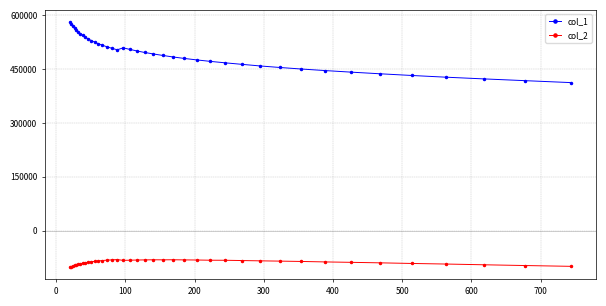

What is the greatest value displayed?

581118.3